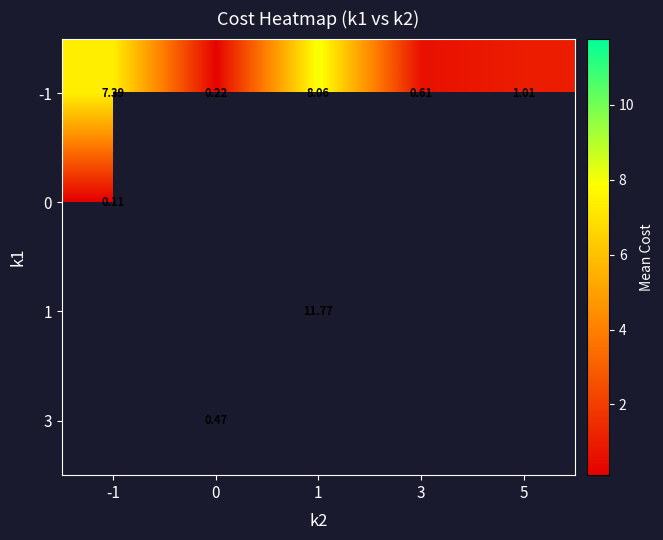

Is the value of 0 at -1 greater than the value of 1 at 1?

No